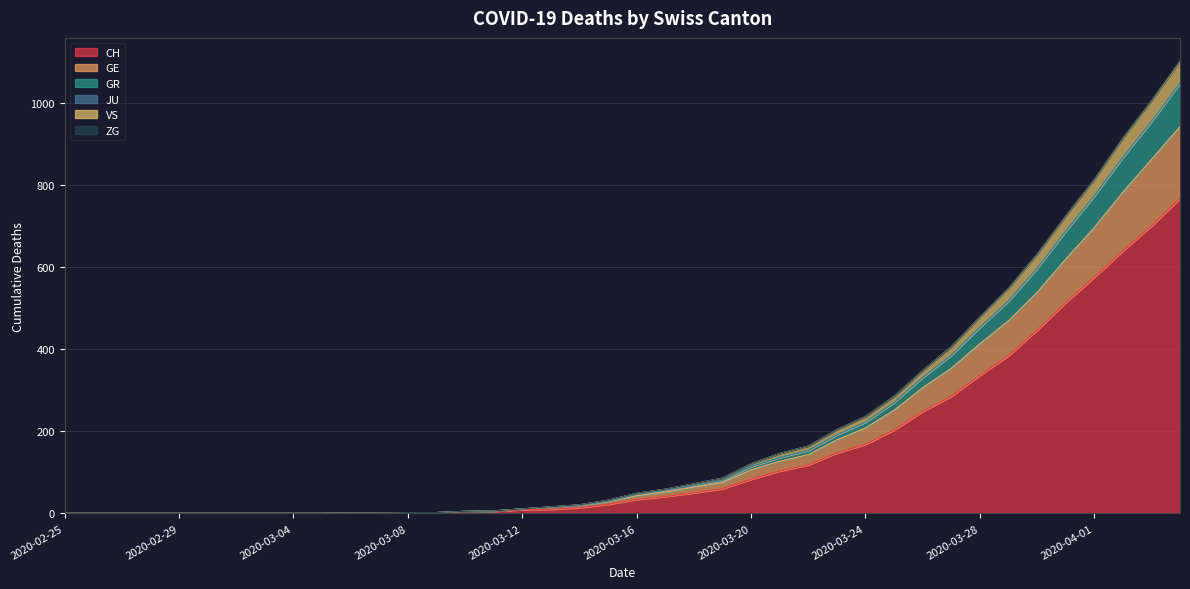

Rank the categories by GE value from highest to lowest.

2020-04-04, 2020-04-03, 2020-04-02, 2020-04-01, 2020-03-31, 2020-03-30, 2020-03-29, 2020-03-28, 2020-03-27, 2020-03-26, 2020-03-25, 2020-03-24, 2020-03-23, 2020-03-22, 2020-03-21, 2020-03-20, 2020-03-19, 2020-03-18, 2020-03-17, 2020-03-16, 2020-03-15, 2020-03-14, 2020-03-13, 2020-03-12, 2020-03-11, 2020-03-10, 2020-03-08, 2020-03-09, 2020-03-06, 2020-03-07, 2020-02-25, 2020-02-26, 2020-02-27, 2020-02-28, 2020-02-29, 2020-03-01, 2020-03-02, 2020-03-03, 2020-03-04, 2020-03-05